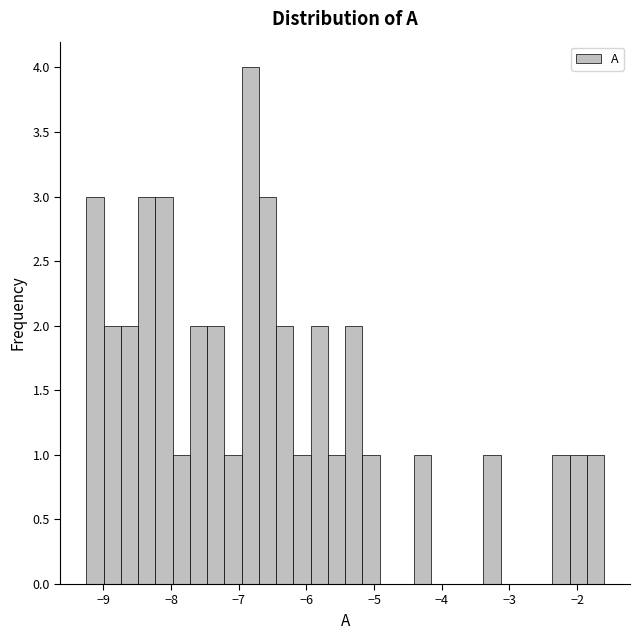

Around what value on the x-axis is the tallest bar? Give the approximate position of its centre, as read against the axis.

-6.8